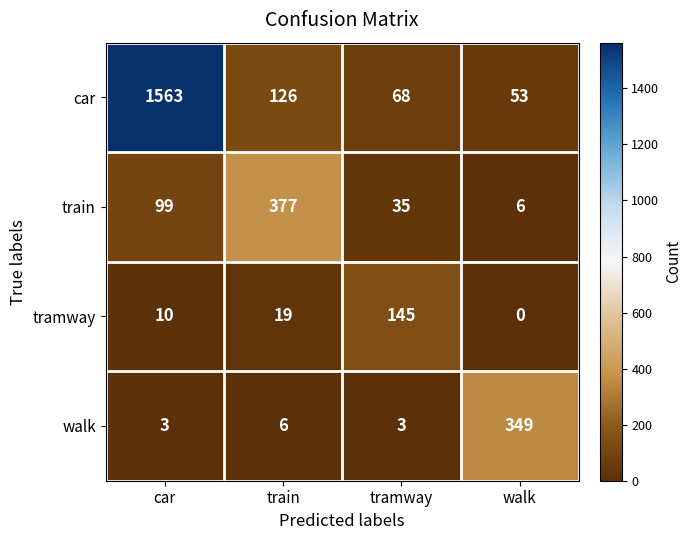

Which series has the largest total across all categories?

car